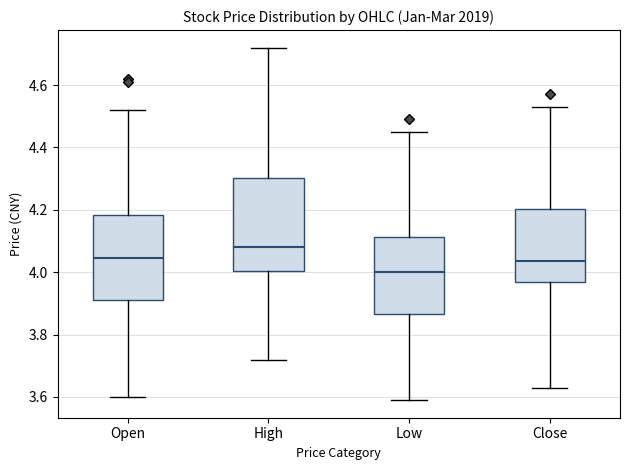

Reading left to right, transcribe this box plot: for each box, give where its median line is, the range the box spans, and where its two whiskers end, as read against the y-axis. The values are not printed on the chart, so give them approximately, as read against the axis.

Open: median 4.04, box 3.92 to 4.18, whiskers 3.60 to 4.52
High: median 4.08, box 4.00 to 4.30, whiskers 3.72 to 4.72
Low: median 4.00, box 3.86 to 4.12, whiskers 3.60 to 4.46
Close: median 4.04, box 3.96 to 4.20, whiskers 3.64 to 4.54